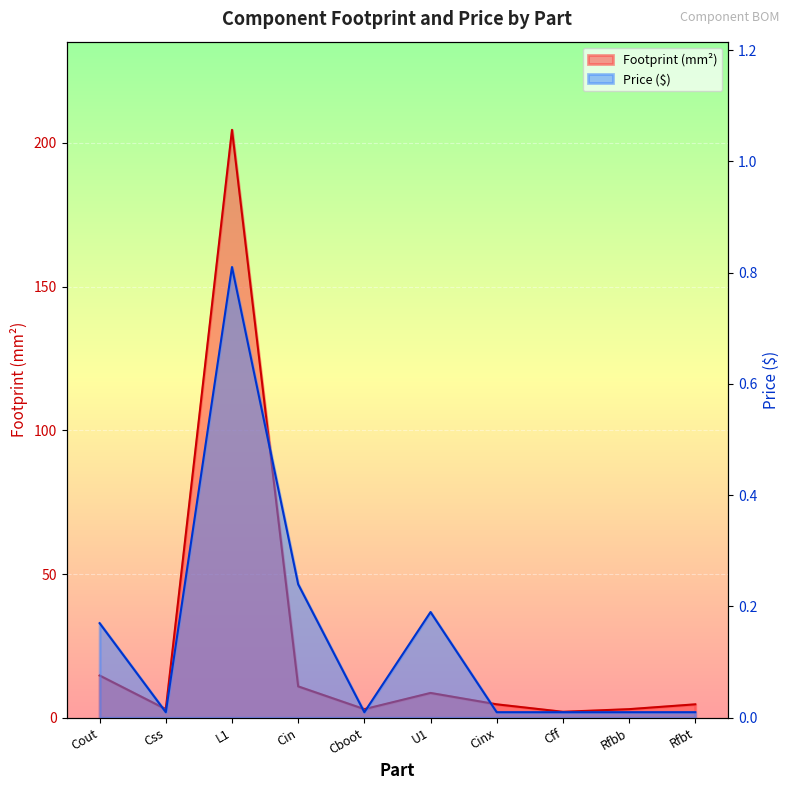

What is the difference between the maximum and minimum values in the Price ($) series?

0.8